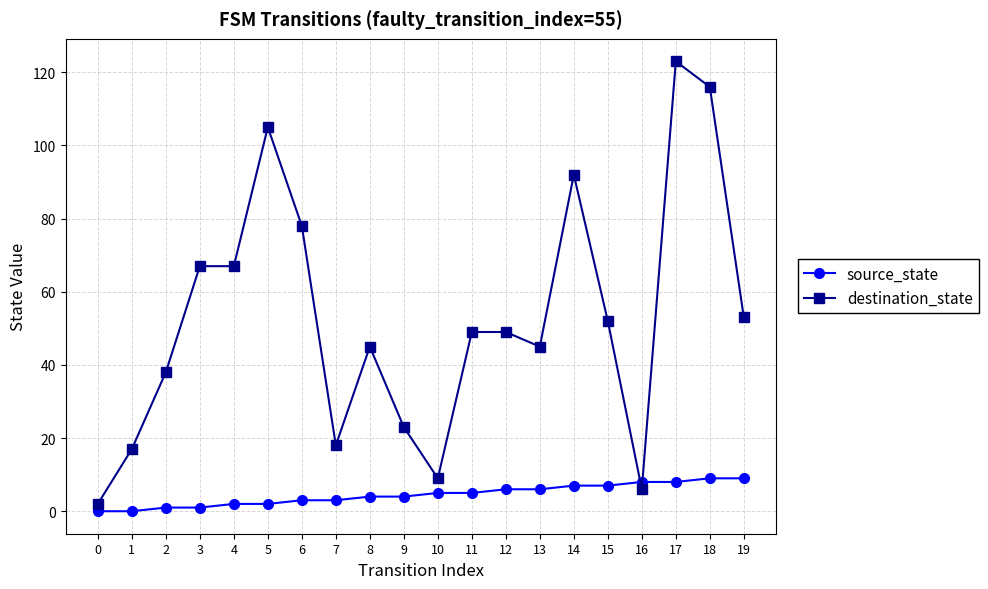

Is this an area chart (filled region under the line)?

No